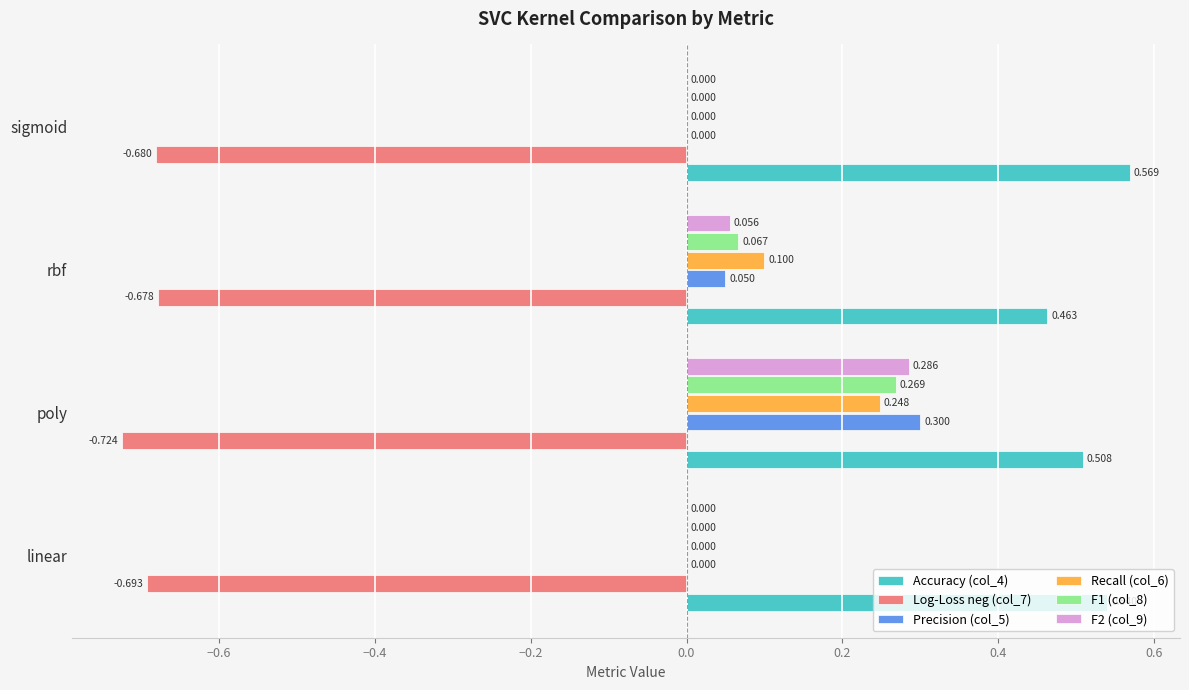

At which category is the sum across all series the highest?

poly